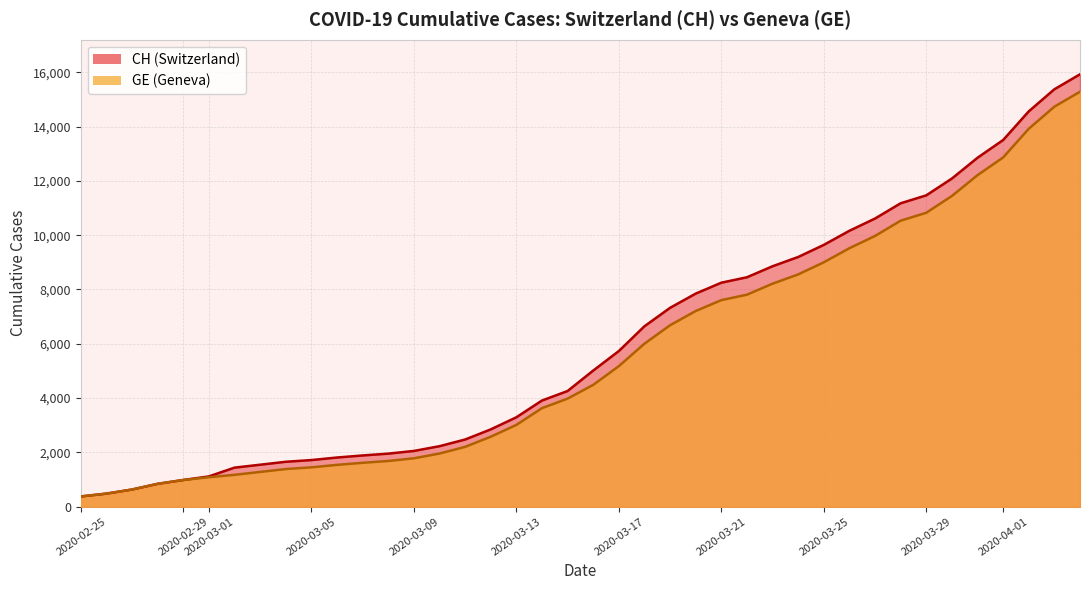

True or false: GE has more than 1 interior local peaks.

False